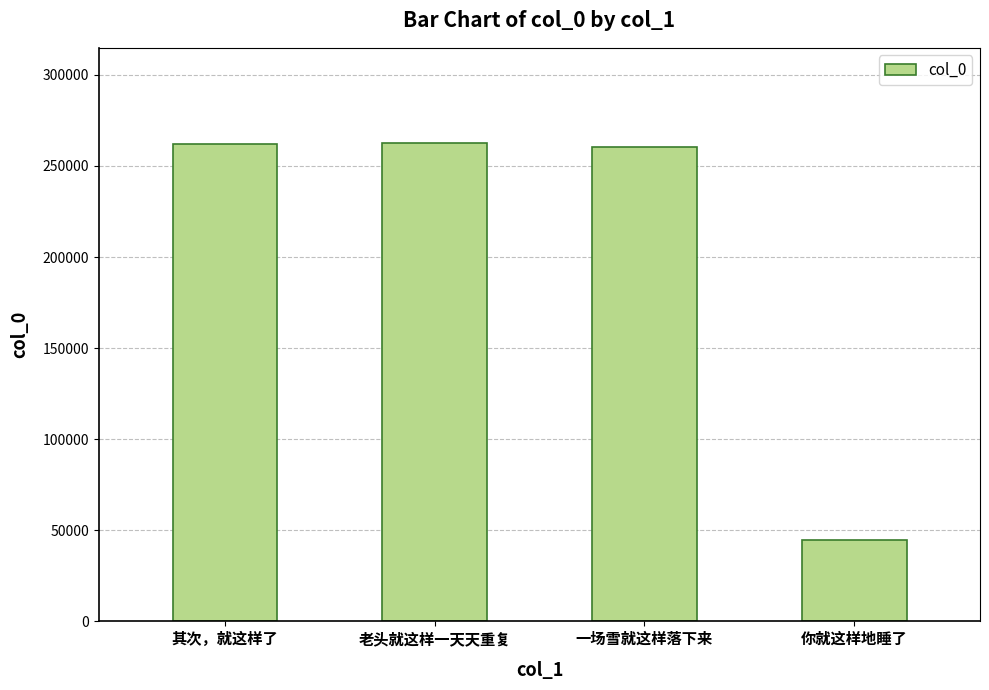

What is the smallest value displayed?

44948